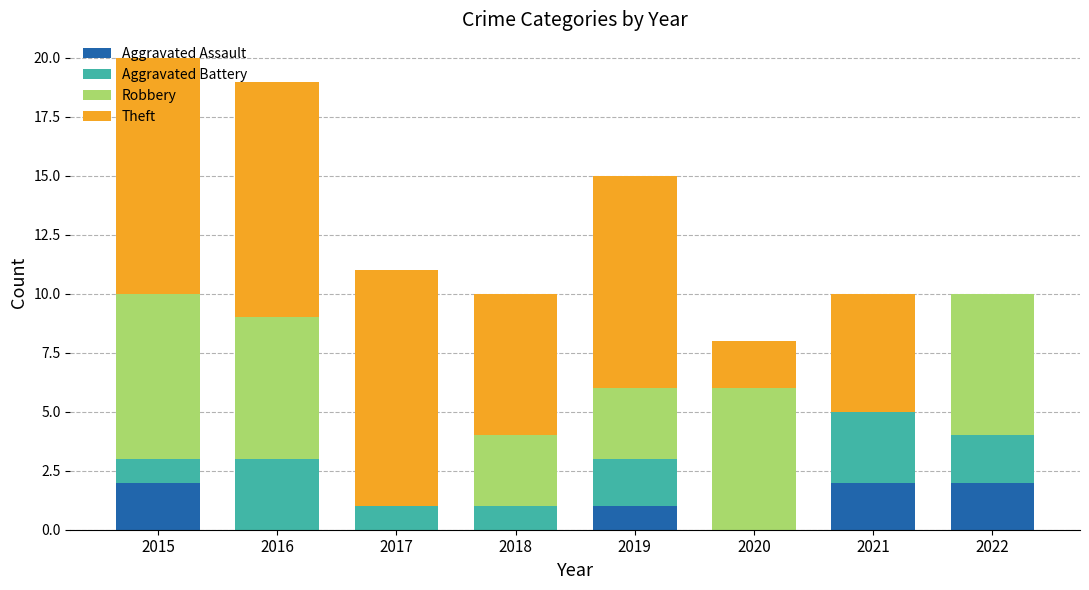

The Aggravated Assault series shows 0 at 2016. True or false?

True